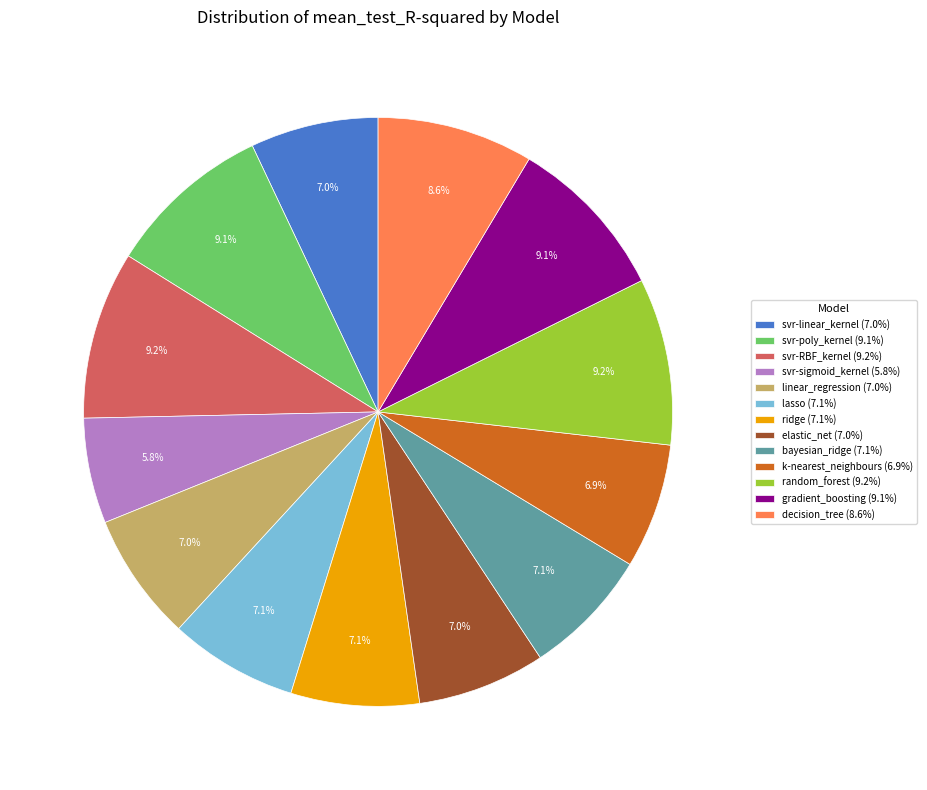

What portion of the pie excludes svr-poly_kernel?

90.9%